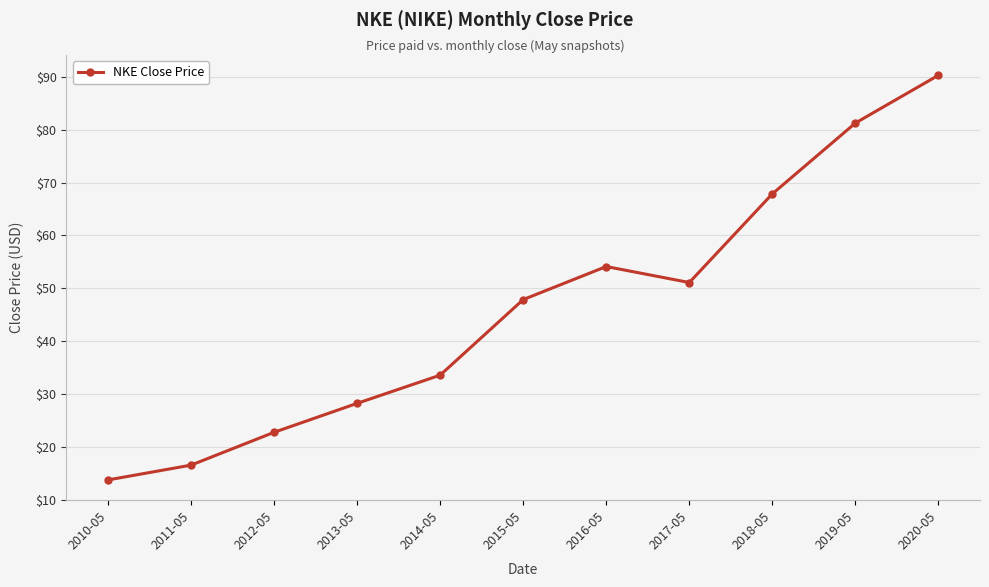

How many lines are shown in the chart?

1